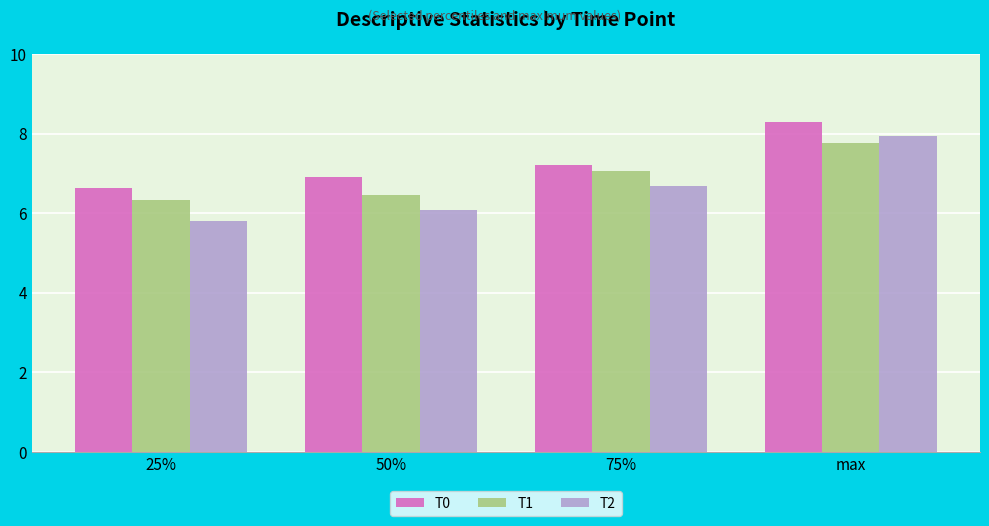

At which category is the sum across all series the highest?

max